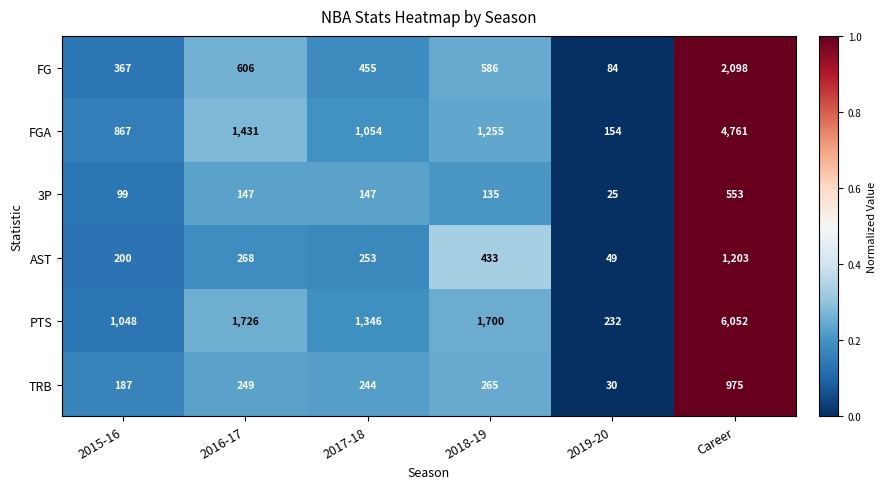

At which category does the chart reach its minimum across all series?

2019-20